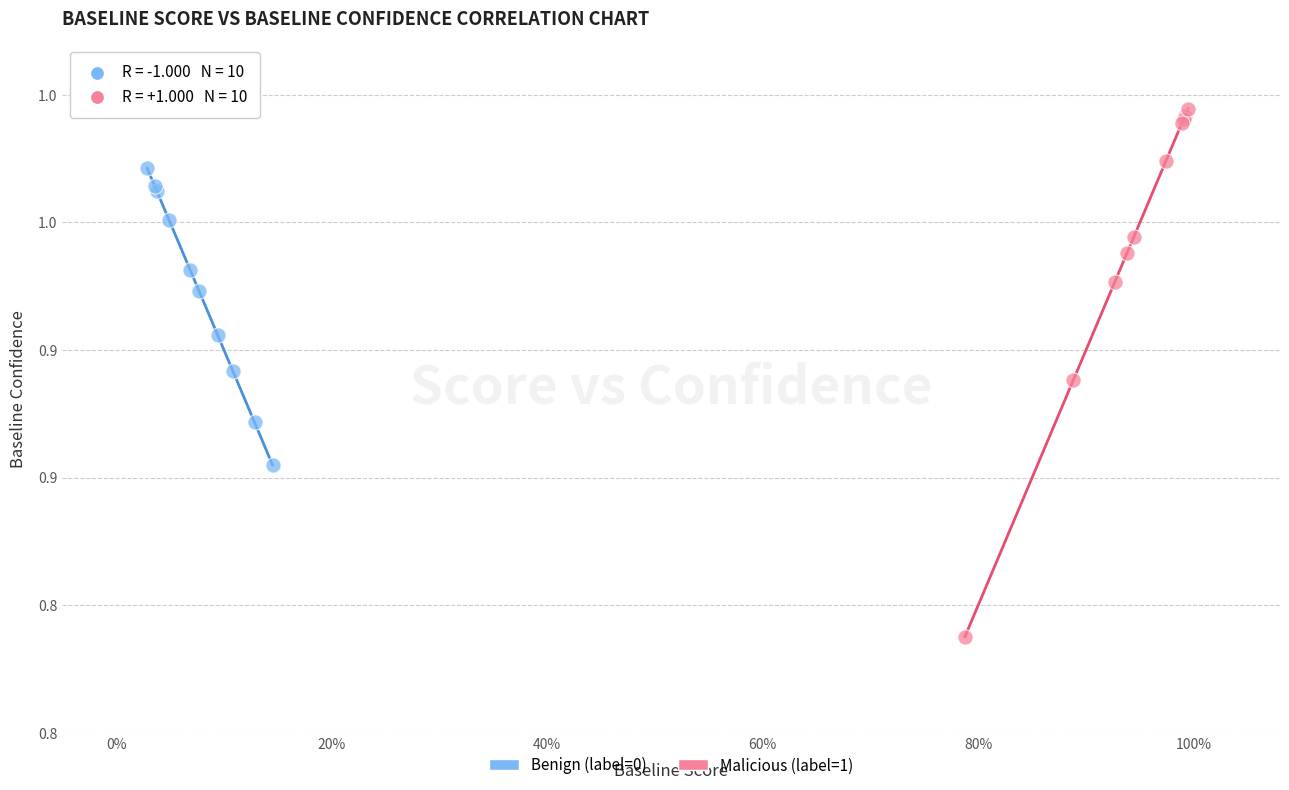

What are all the series names shown in the legend?

Benign (label=0), Malicious (label=1)